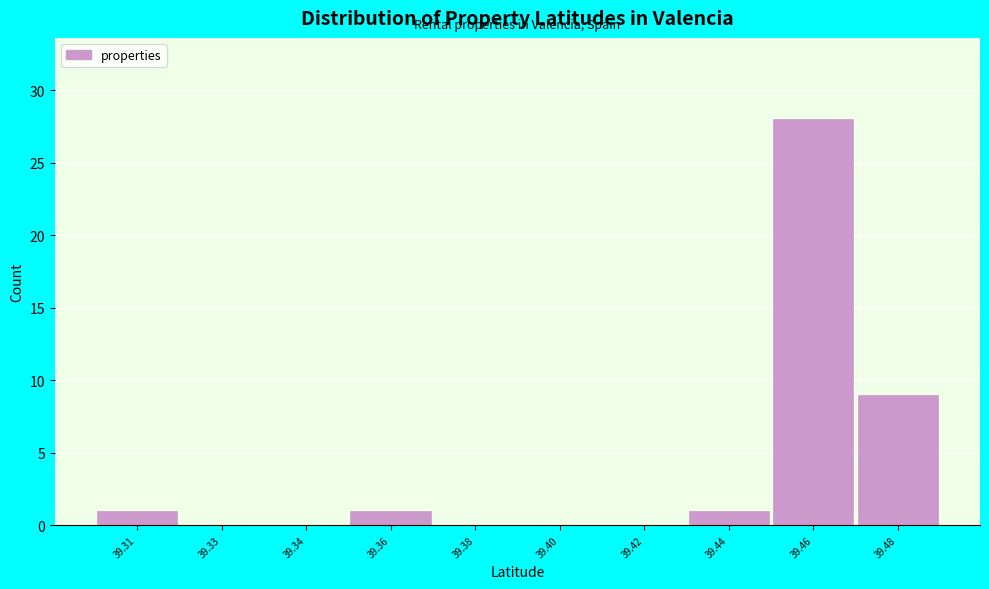

Reading left to right, extract all data points from this chart.

39.31=1	39.33=0	39.34=0	39.36=1	39.38=0	39.40=0	39.42=0	39.44=1	39.46=28	39.48=9